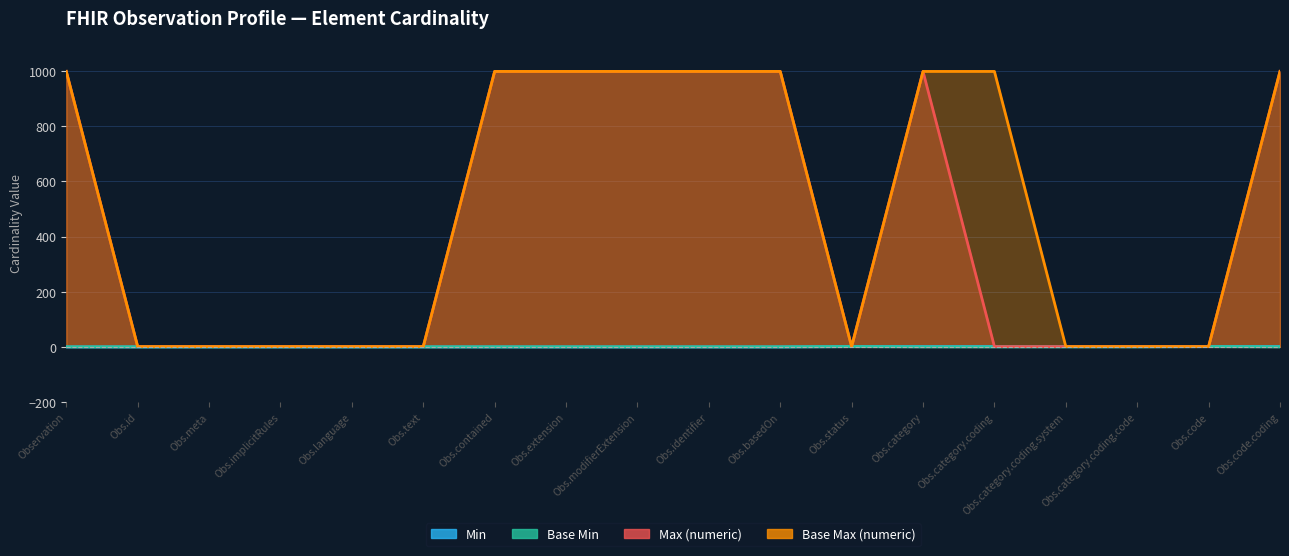

How many interior local peaks does the Max (numeric) series have?

1